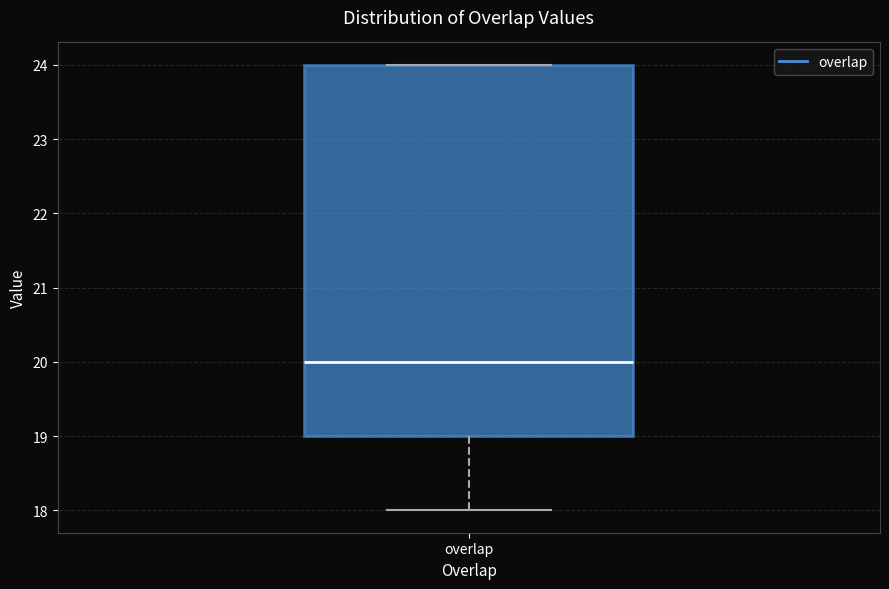

Where does the median line of the box for overlap sit on the y-axis? The values are not printed on the chart, so give them approximately, as read against the axis.

20